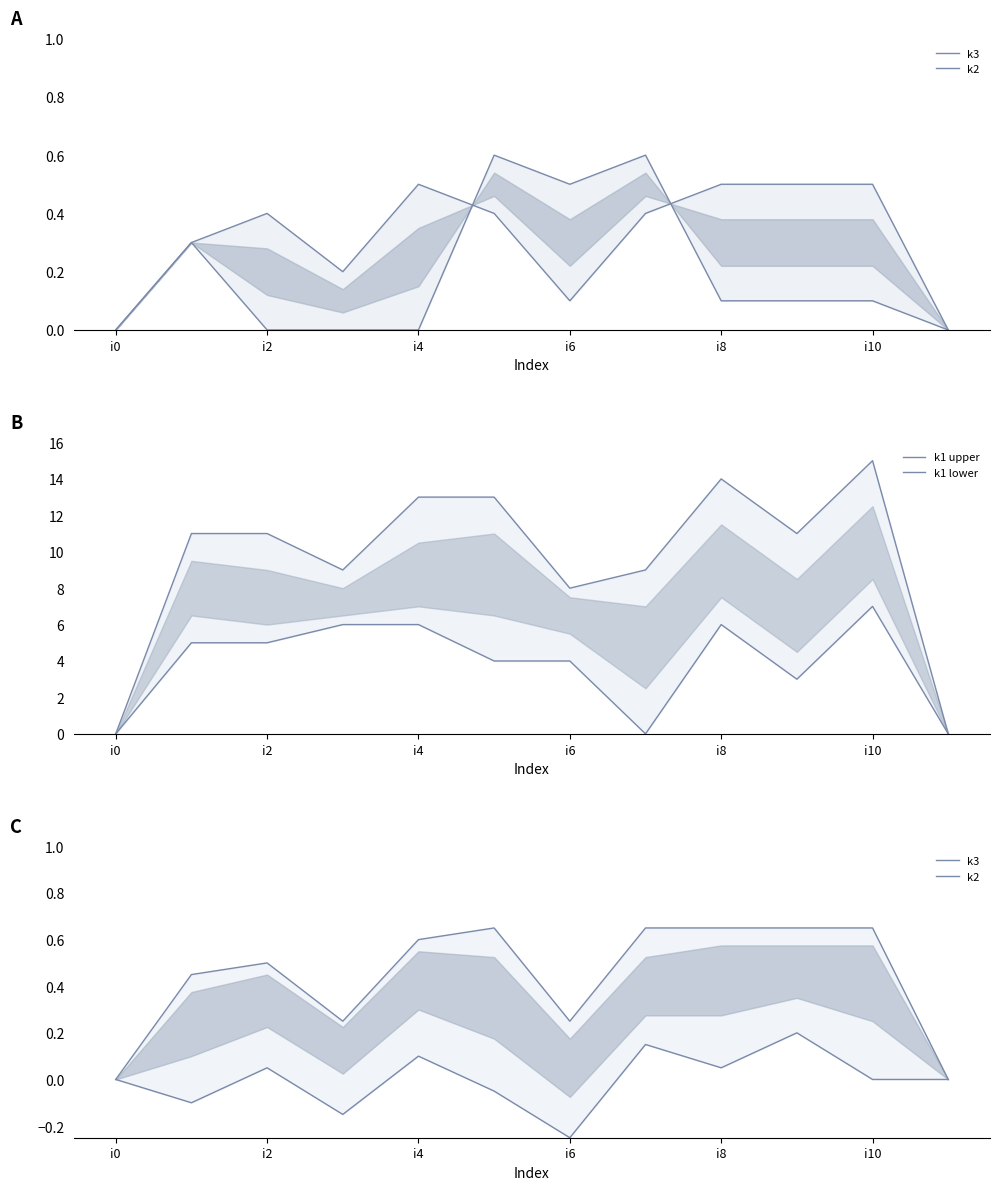

What is the approximate value of k3 at i8?

0.7